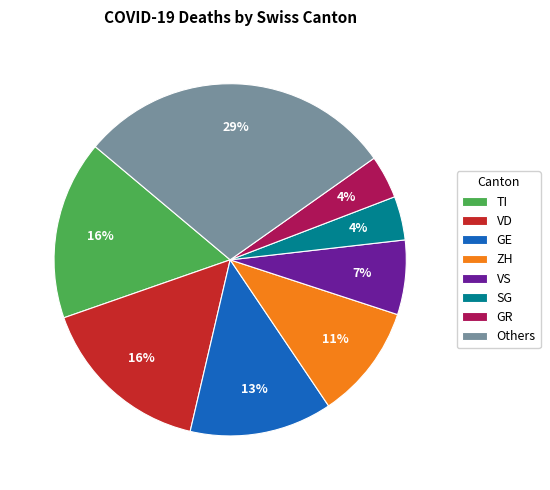

Between TI and SG, which is larger?

TI